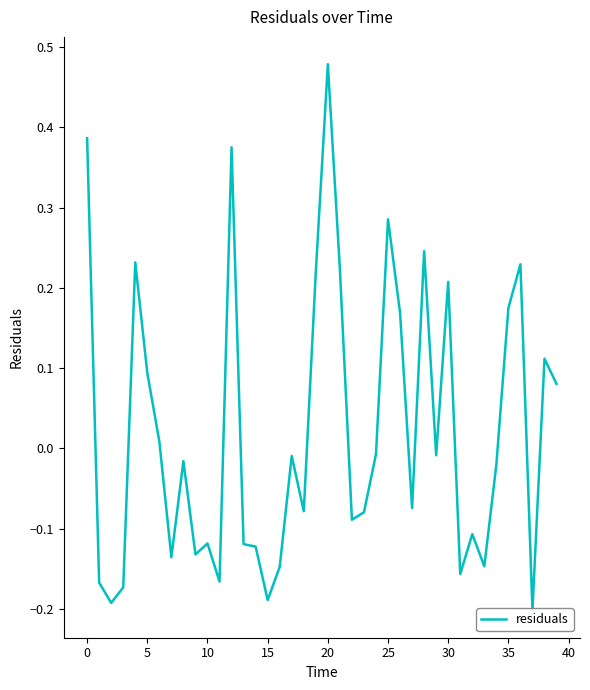

How many points are higher than both their immediate neighbors (excluding endpoints)?

12